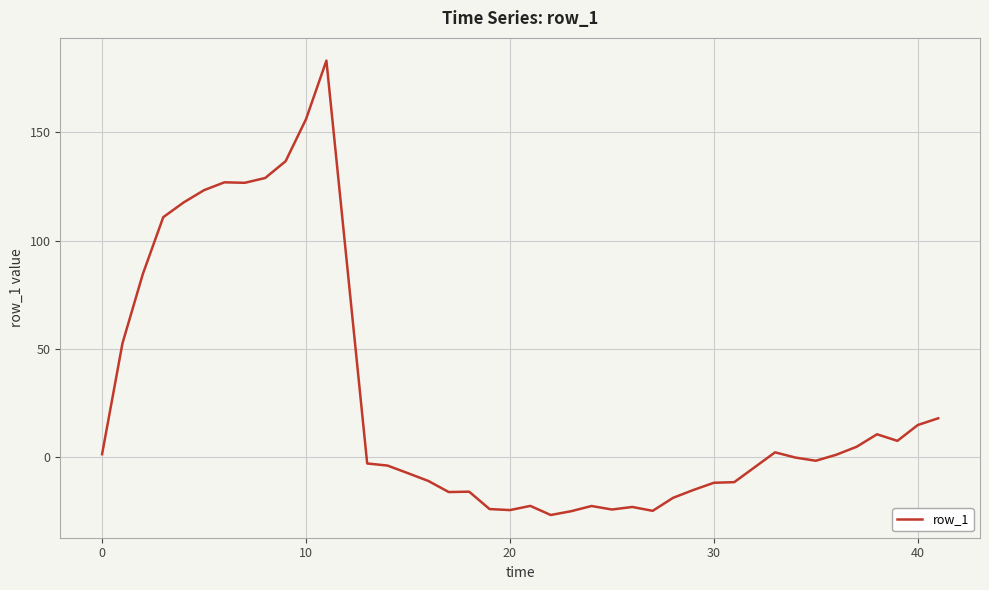

What is the smallest value displayed?

-26.9